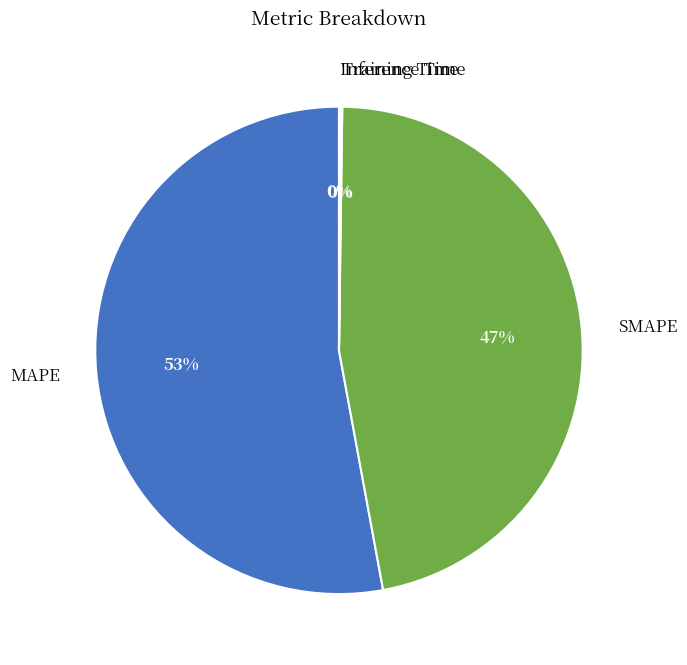

Which slice is the largest?

MAPE